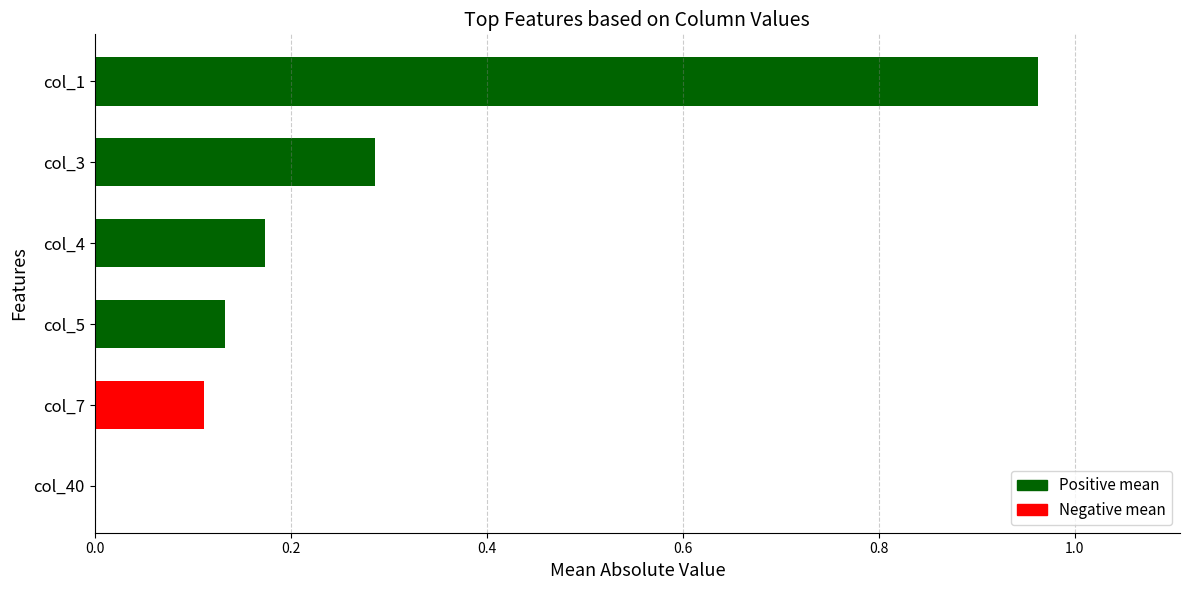

At which category does the chart reach its peak across all series?

col_1